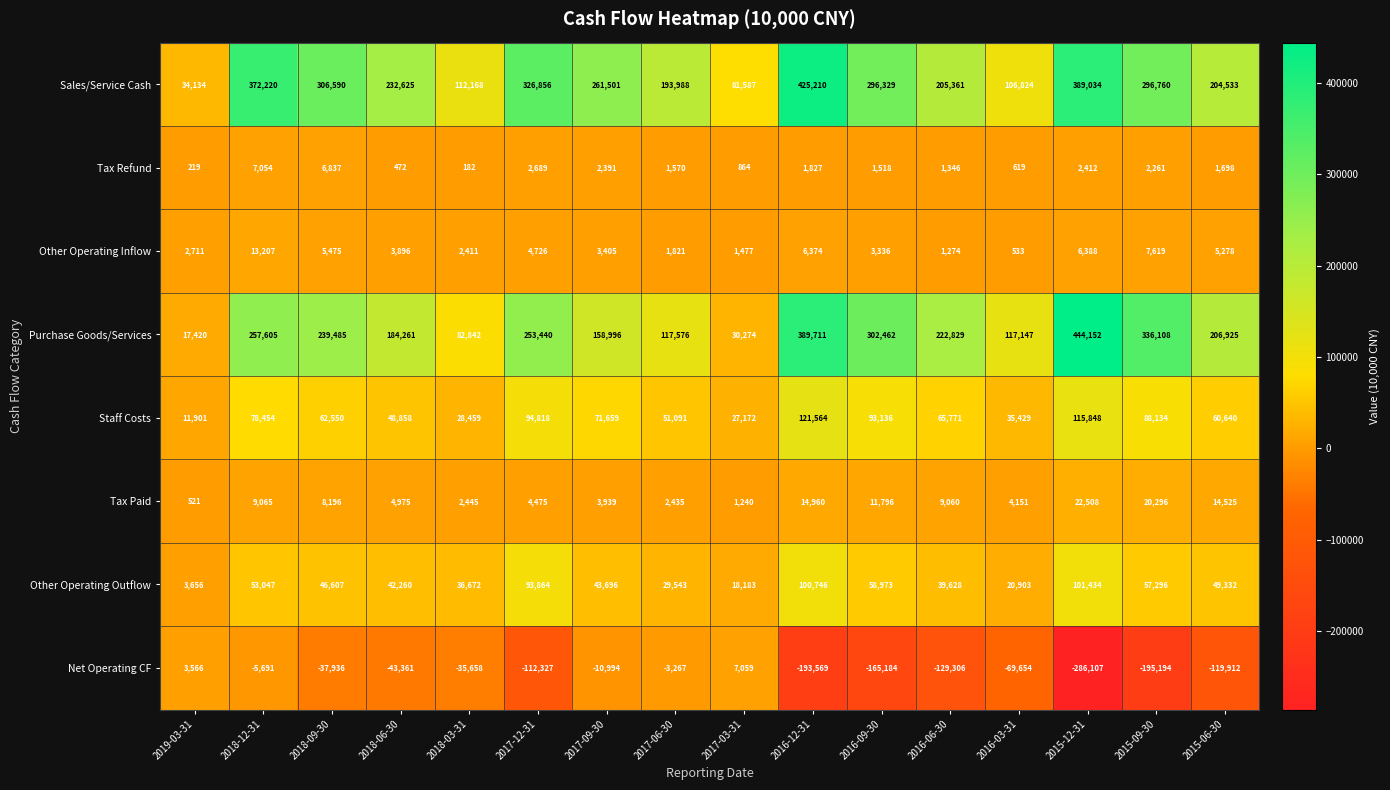

True or false: Tax Refund has a value of 1060 at 2017-09-30.

False